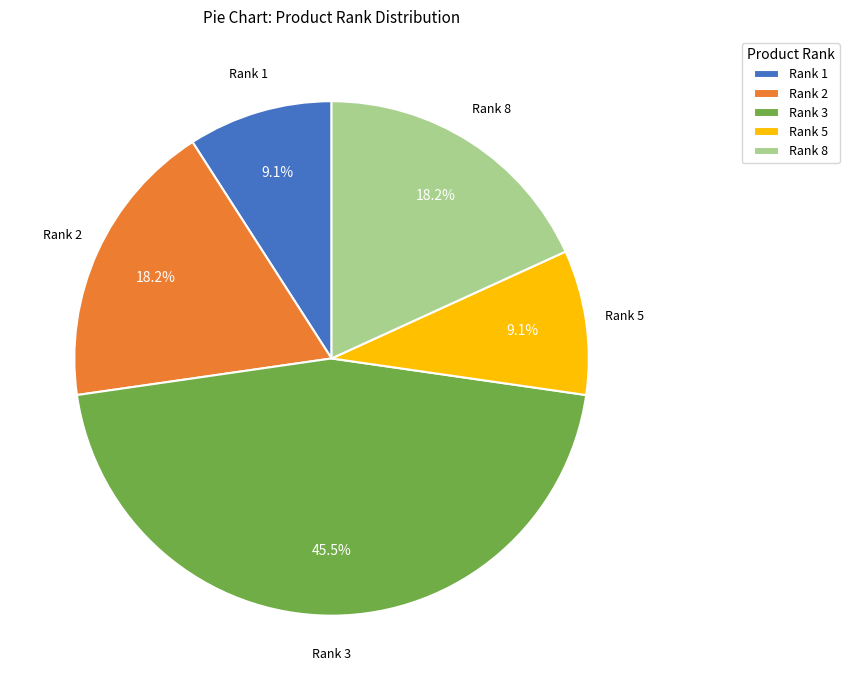

Count the number of slices in the pie.

5